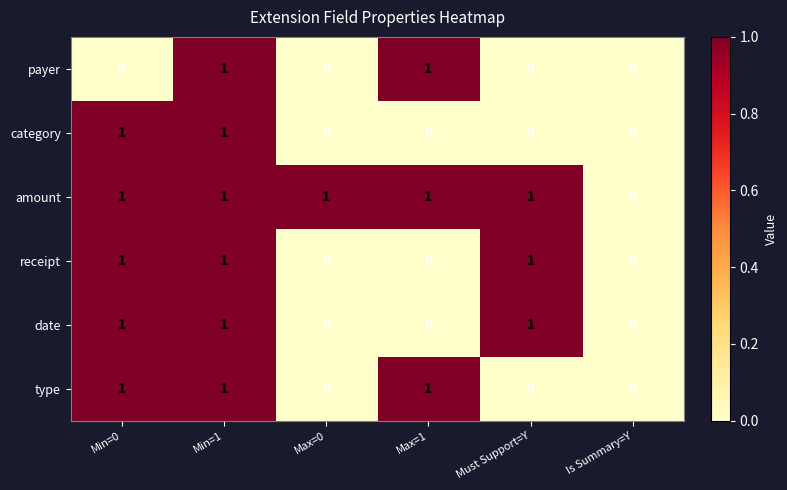

How many series are shown in this chart?

6